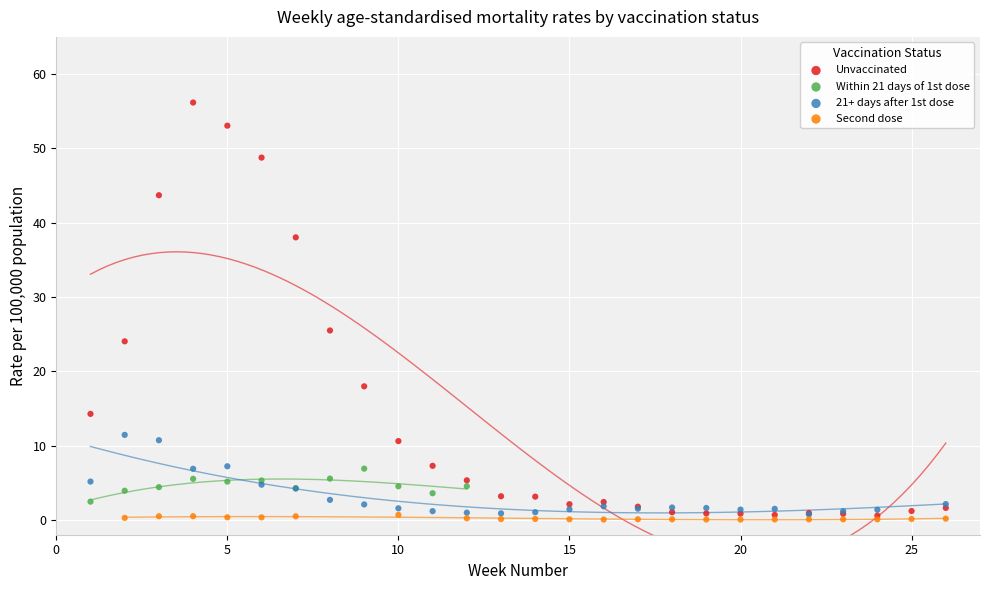

What are all the series names shown in the legend?

Unvaccinated, Within 21 days of 1st dose, 21+ days after 1st dose, Second dose